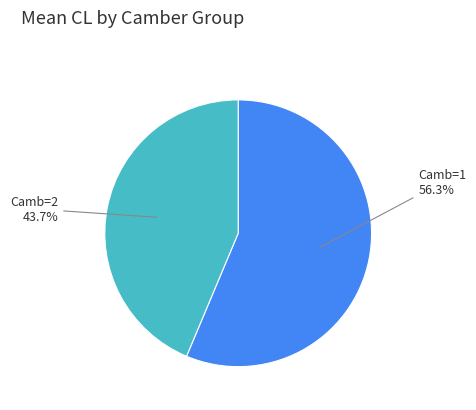

To the nearest percent, what is the difference between the largest and smallest slice percentages?

13%